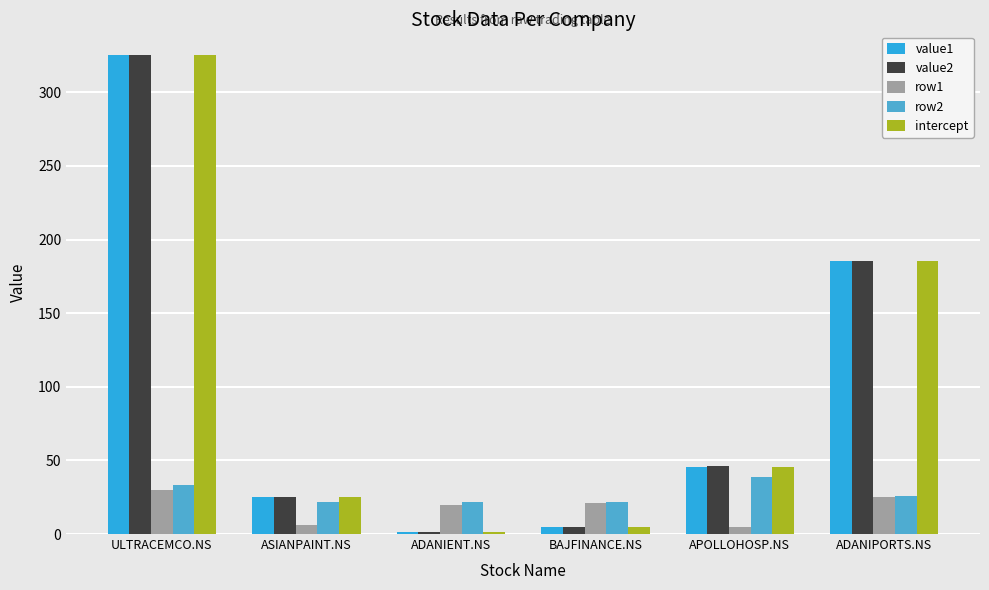

What is the total value across all series at ADANIPORTS.NS?

606.6